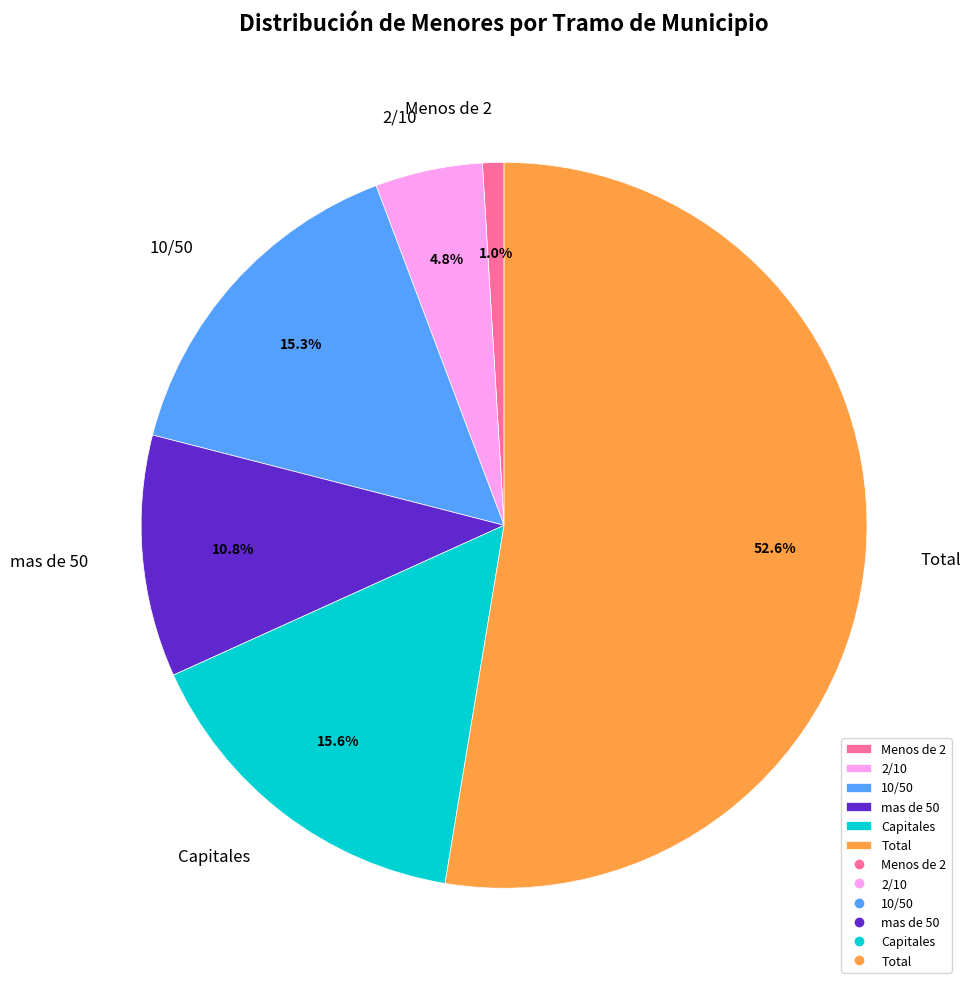

How many slices are in this pie chart?

6